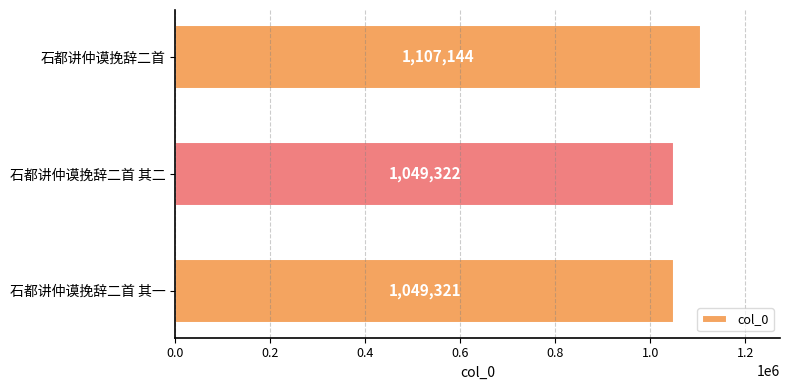

Reading top to bottom, what are all the values shown in this chart?

1107144	1049322	1049321